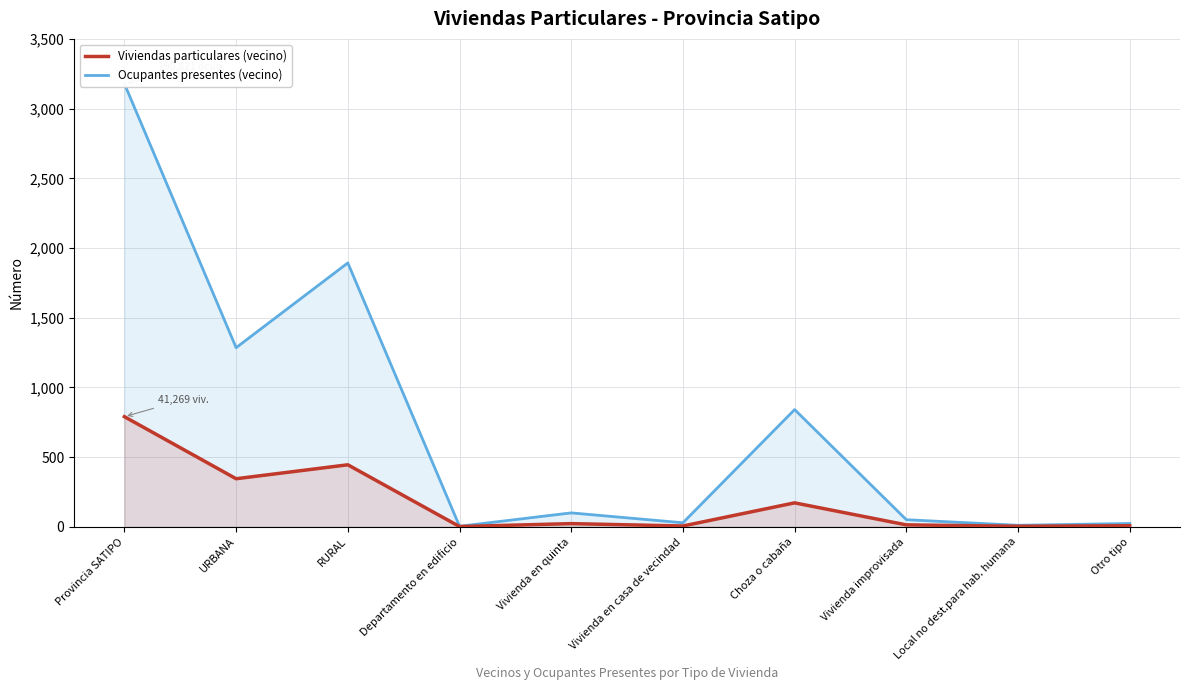

At which category is the sum across all series the highest?

Provincia SATIPO